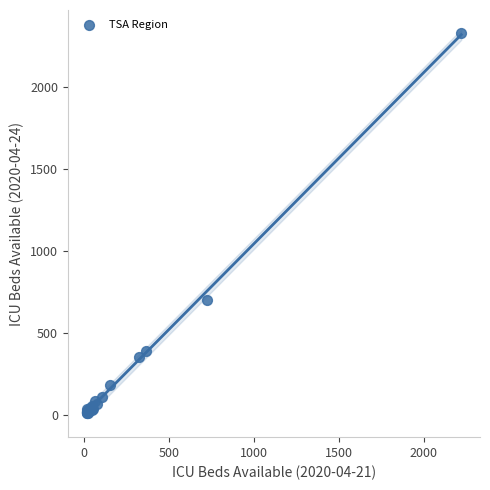

What Y value in the scatter plot is closest to 1171?

700